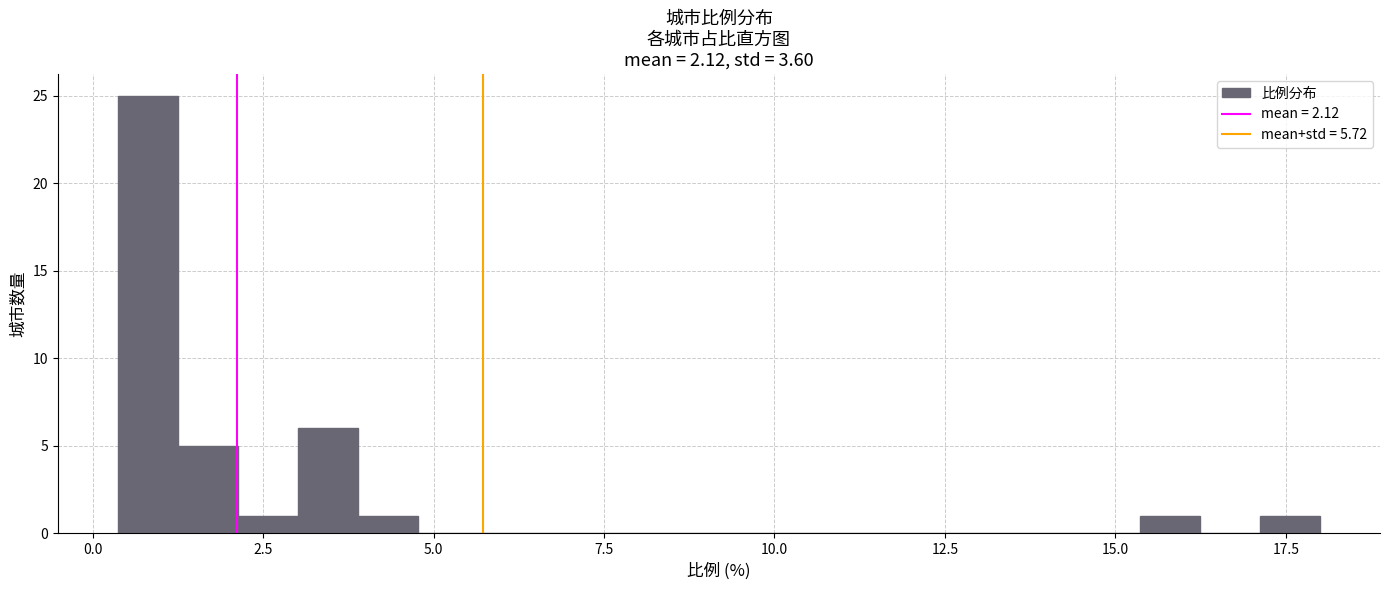

Around what value on the x-axis is the tallest bar? Give the approximate position of its centre, as read against the axis.

1.0